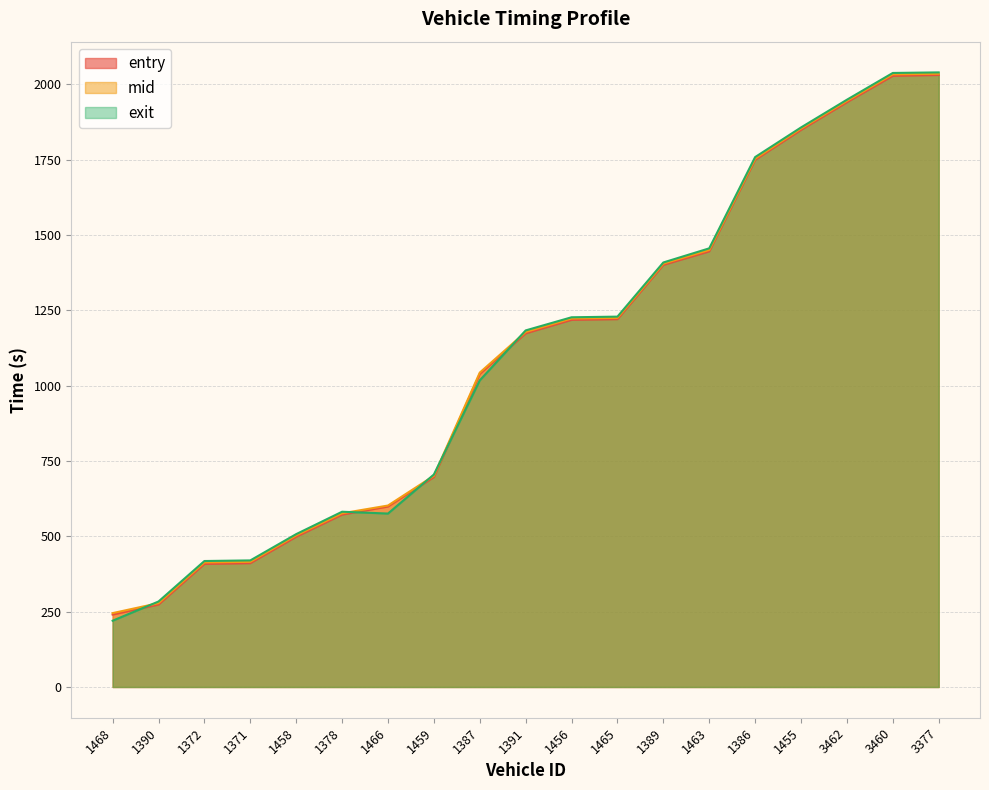

At 1463, list the series in order from largest to smallest.

exit, mid, entry